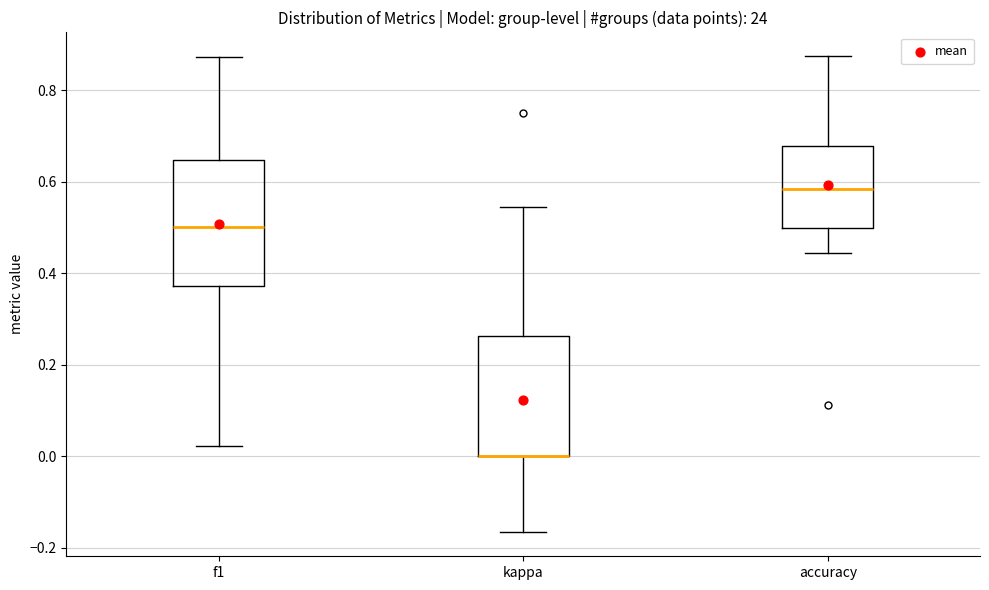

Where is the lower edge of the box for kappa on the y-axis? The values are not printed on the chart, so give them approximately, as read against the axis.

0.00